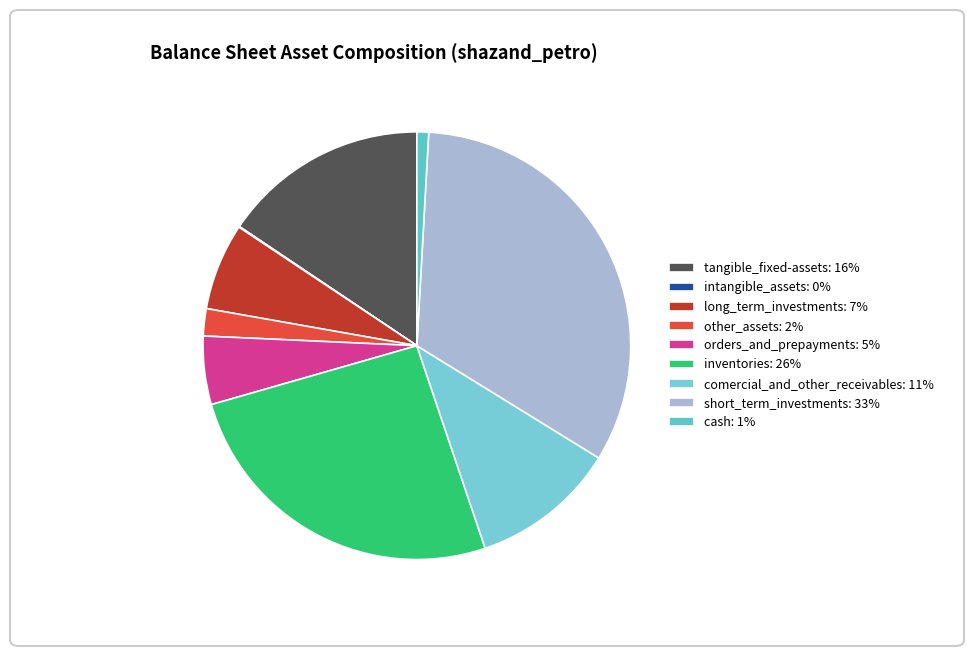

How many slices are in this pie chart?

9